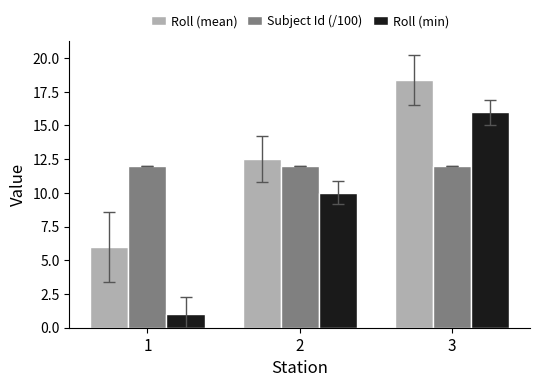

Which label corresponds to the smallest value in the chart?

1